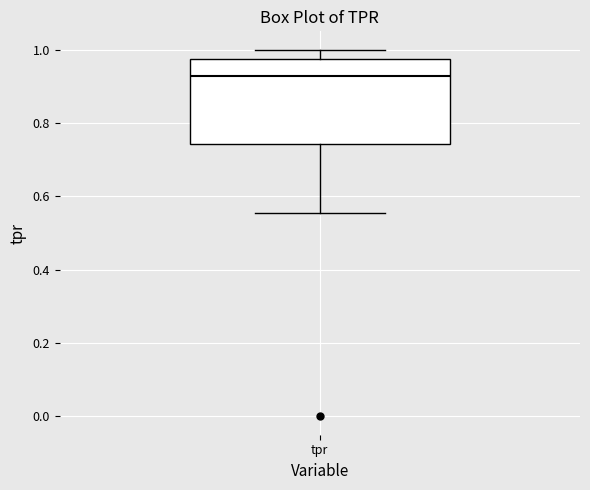

Transcribe this box plot: give where the median line is, the range the box spans, and where the two whiskers end, as read against the y-axis. The values are not printed on the chart, so give them approximately, as read against the axis.

median 0.92, box 0.74 to 0.98, whiskers 0.56 to 1.00